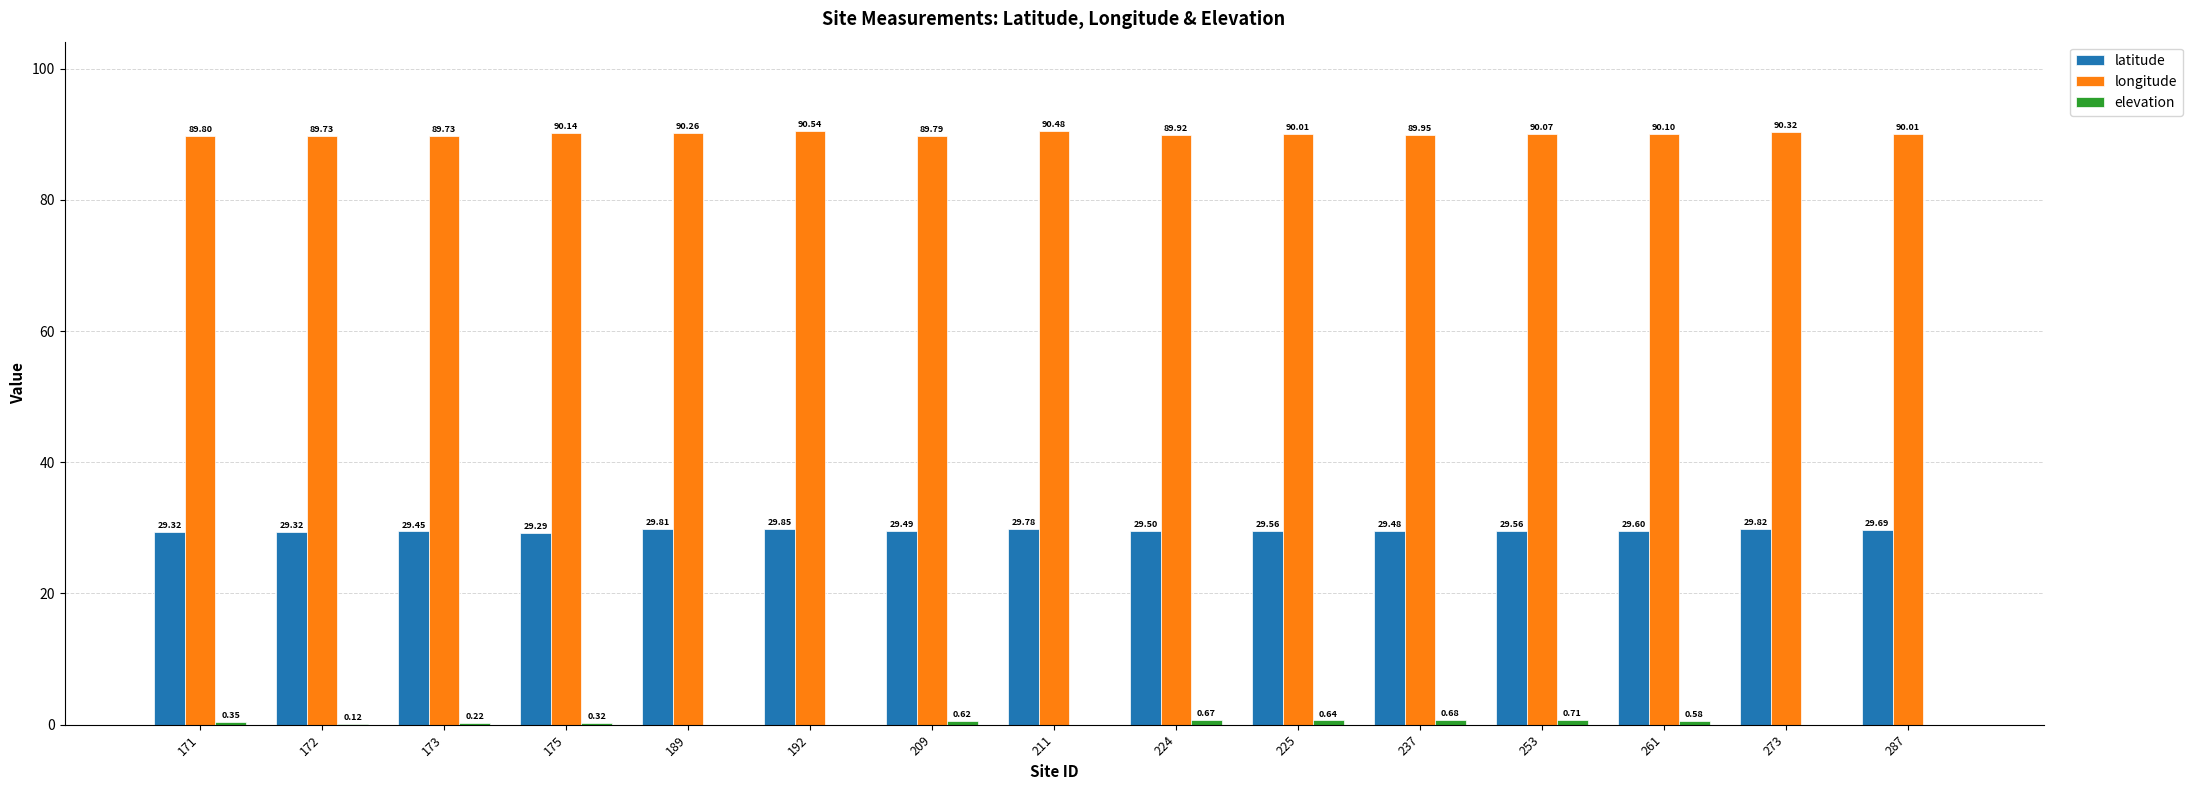

What is the total value across all series at 287?

119.7